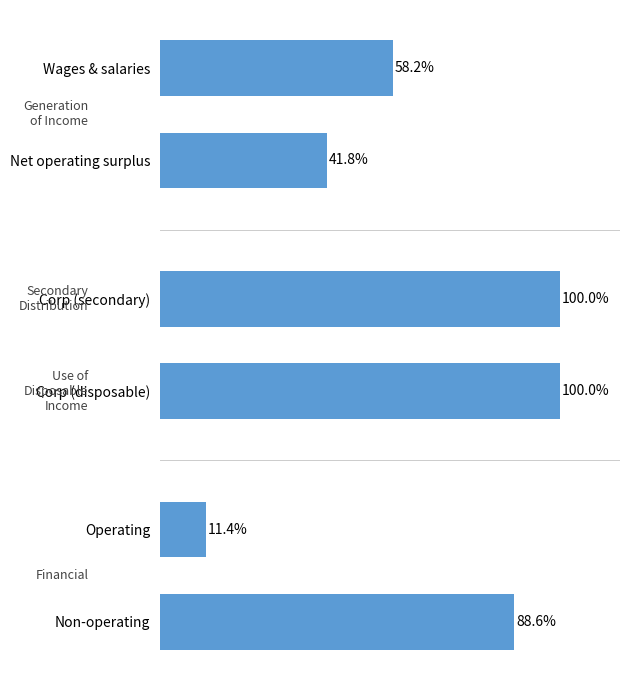

Which has a higher value, Non-operating or Net operating surplus?

Non-operating